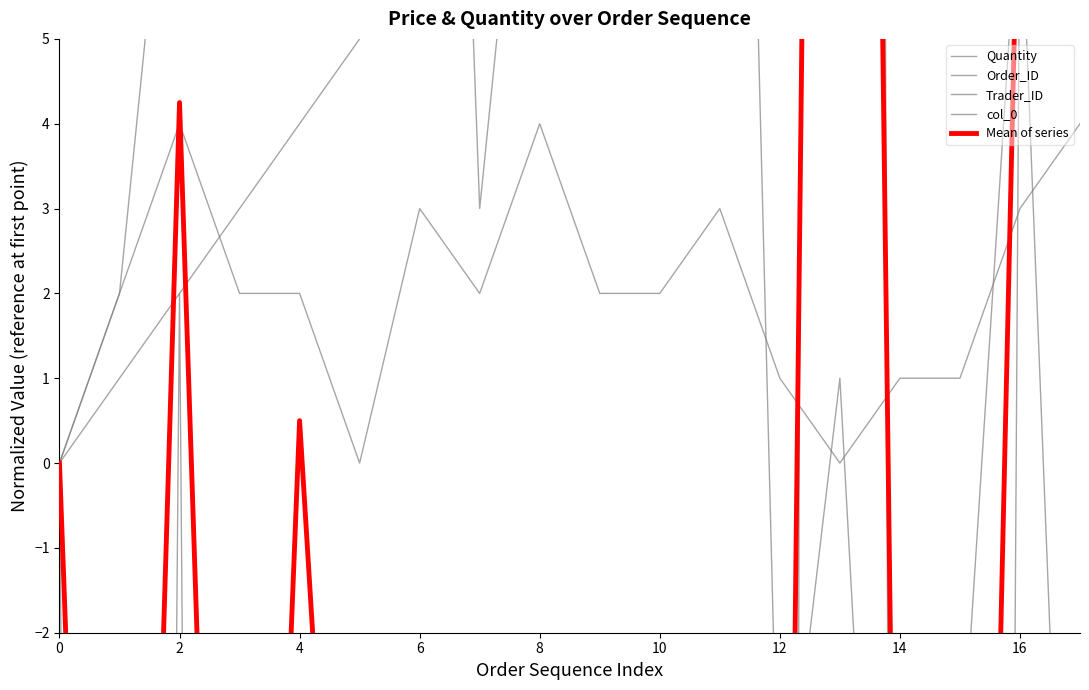

True or false: Mean of series has a value of -11.0 at 10.

True